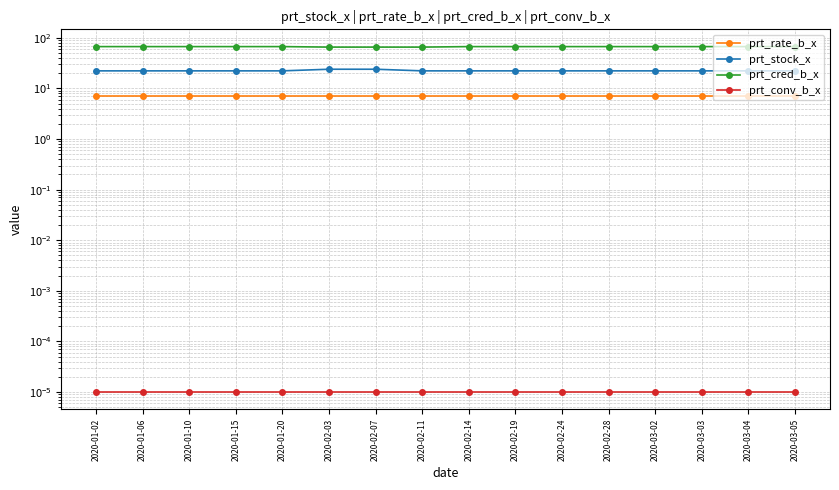

Reading left to right, list all the values displayed in this chart.

prt_rate_b_x: 7.0	7.0	7.0	7.0	7.0	7.0	7.0	7.0	7.0	7.0	7.0	7.0	7.0	7.0	7.0	7.0
prt_stock_x: 22.3	22.3	22.3	22.3	22.3	24.0	24.0	22.3	22.3	22.3	22.3	22.3	22.3	22.3	22.3	22.3
prt_cred_b_x: 67.3	67.3	67.3	67.3	67.3	65.8	65.8	65.8	67.3	67.3	67.3	67.3	67.3	67.3	67.3	67.3
prt_conv_b_x: 0.0	0.0	0.0	0.0	0.0	0.0	0.0	0.0	0.0	0.0	0.0	0.0	0.0	0.0	0.0	0.0